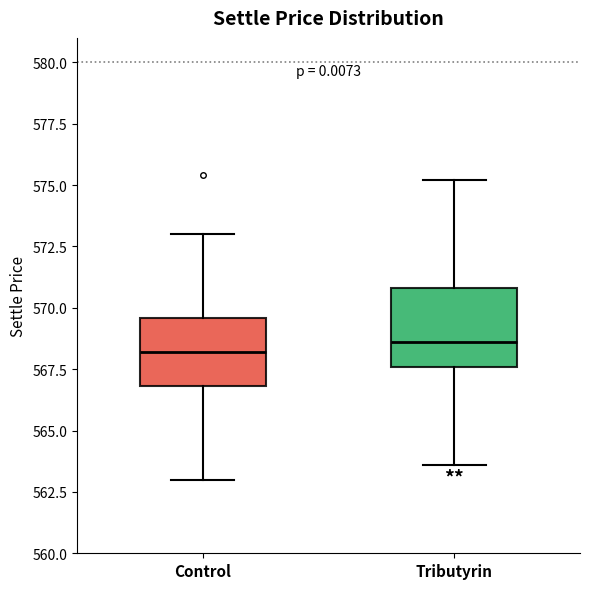

Where does the upper whisker of the box for Tributyrin end on the y-axis? The values are not printed on the chart, so give them approximately, as read against the axis.

575.0